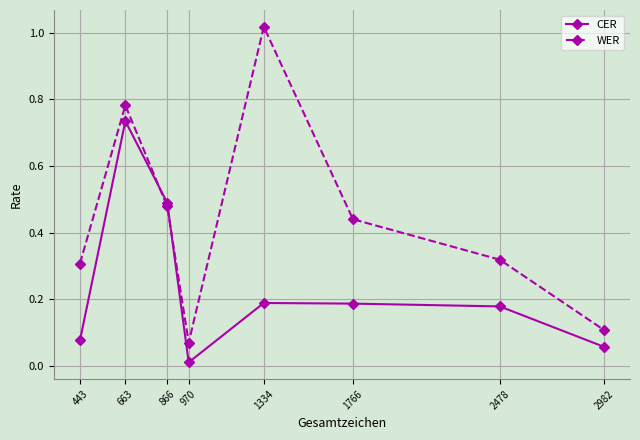

Is it true that WER equals 0.3 at 2478?

True